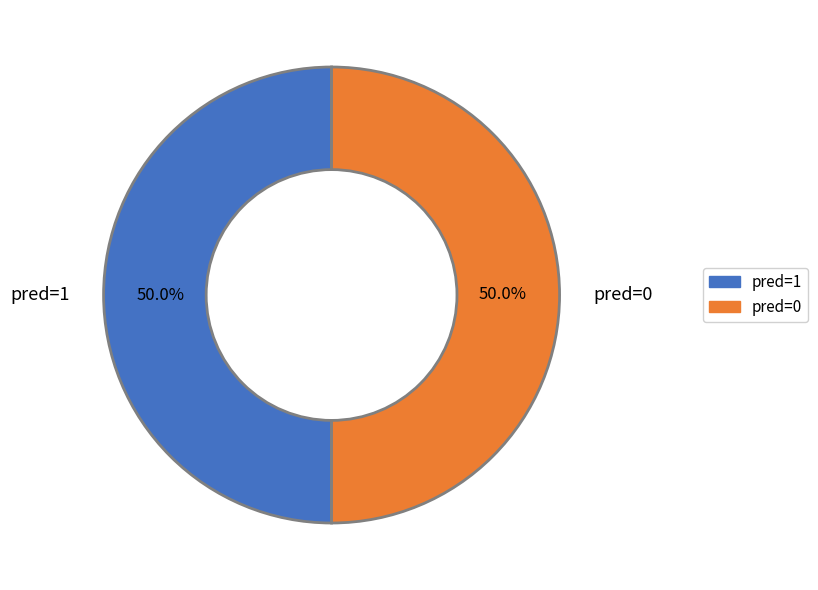

Do pred=0 and pred=1 together represent more than half of the pie?

Yes